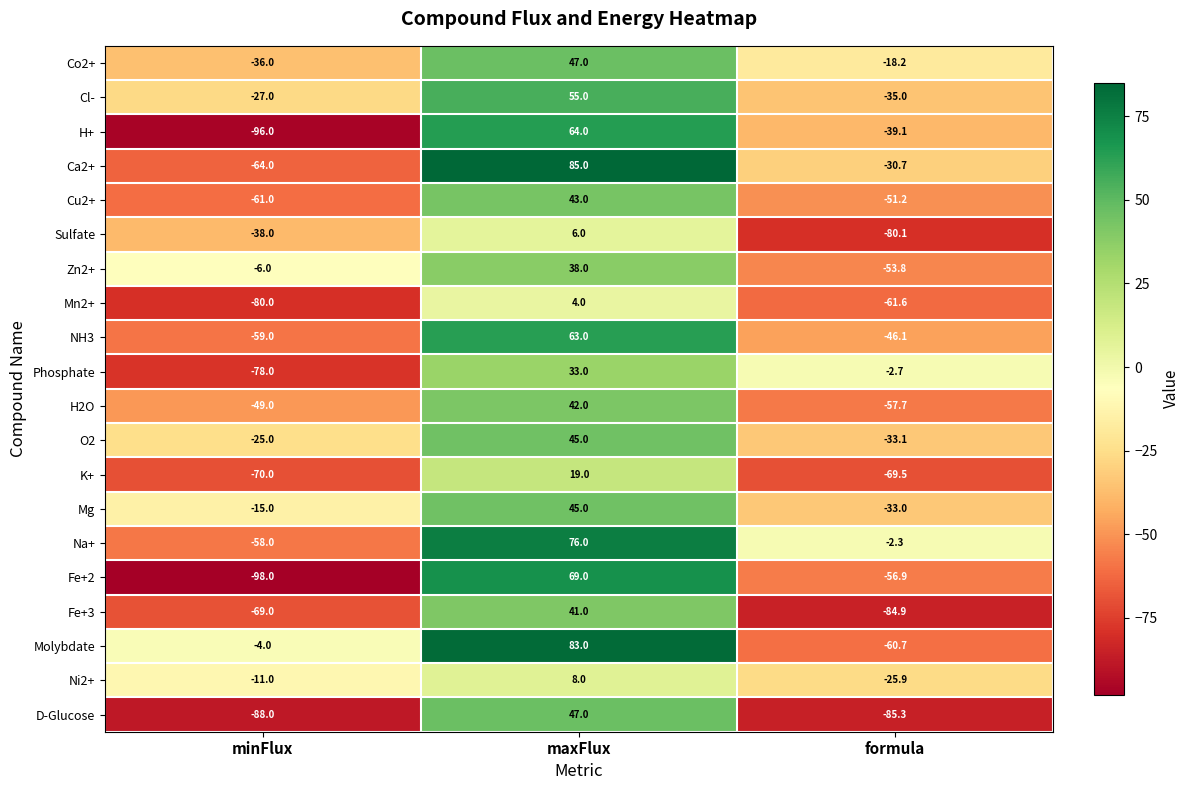

What is the difference between the maximum and minimum values in the Cl- series?

90.0